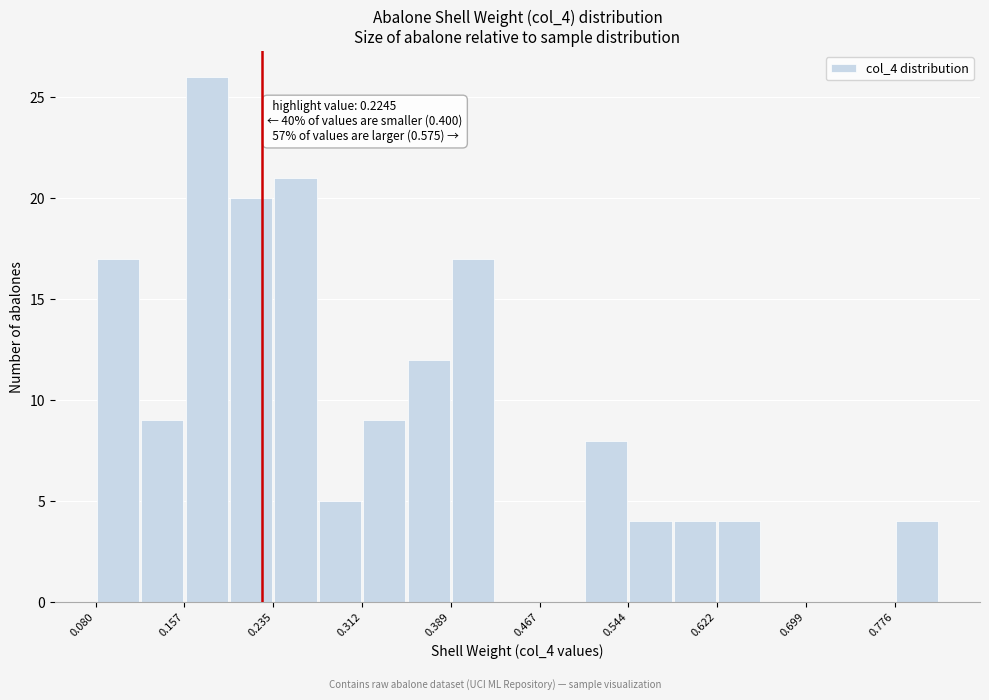

Read against the x-axis, roughly where is the centre of the tallest bar?

0.18